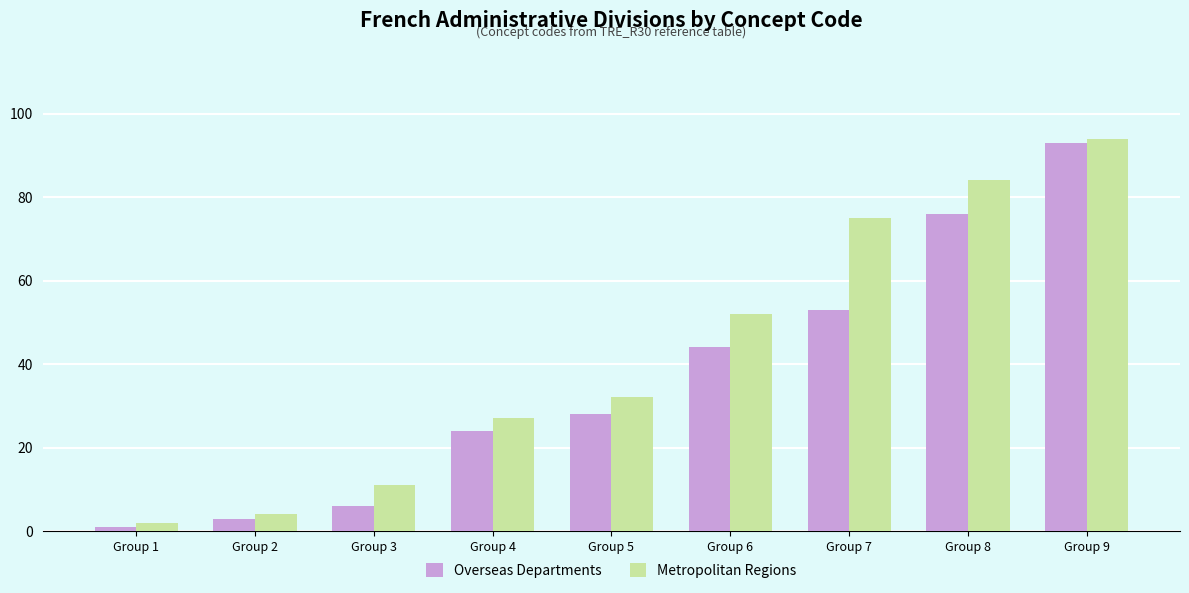

What is the difference between the maximum and minimum values in the Overseas Departments series?

92